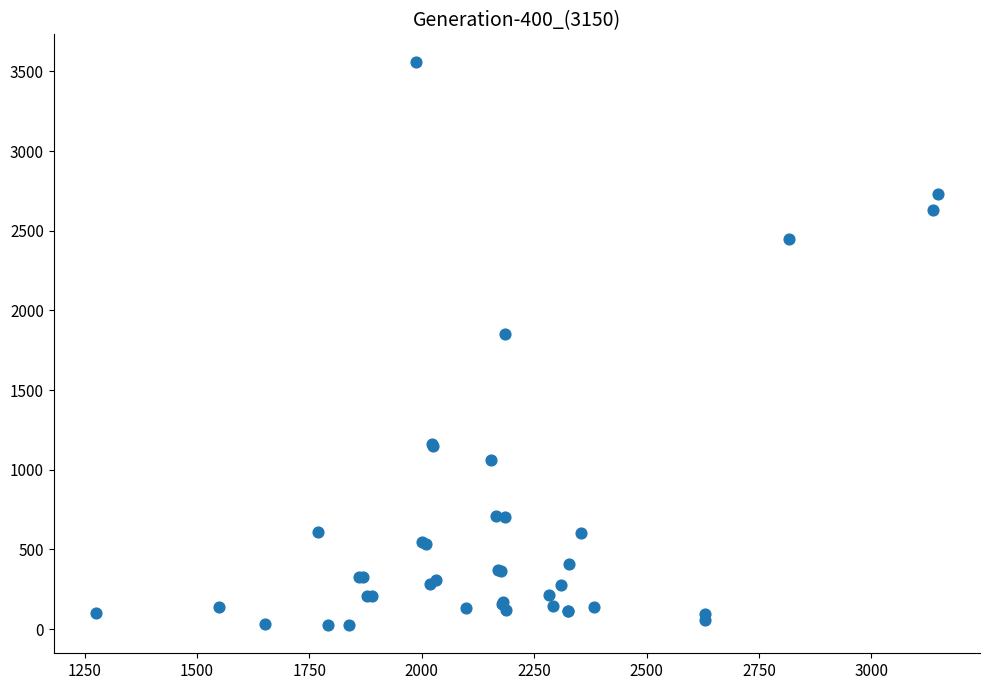

What Y value in the scatter plot is closest to 1790?

1854.0